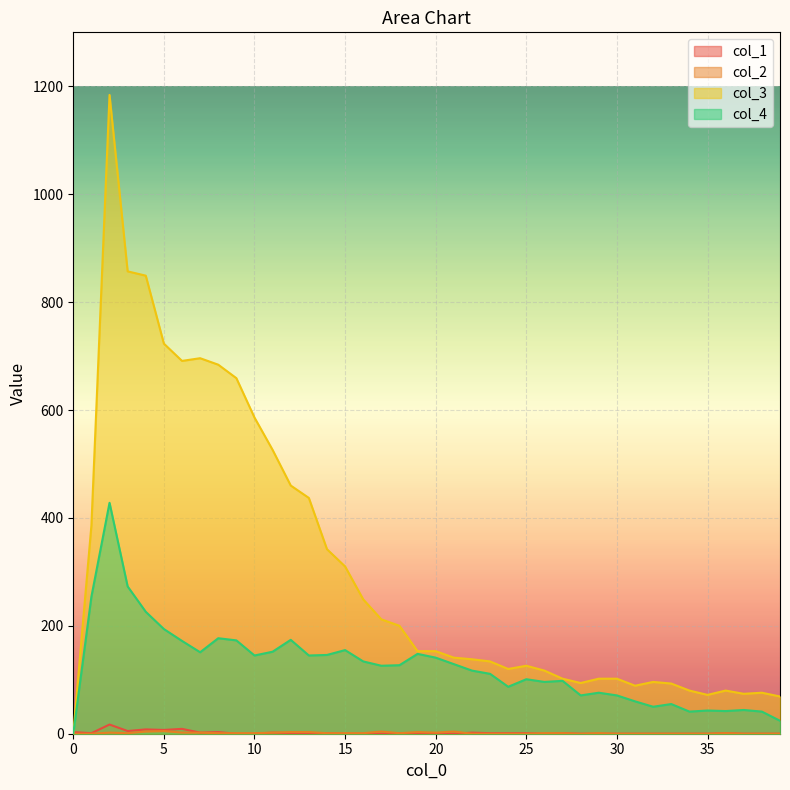

What is the sum of all col_1 values?

69